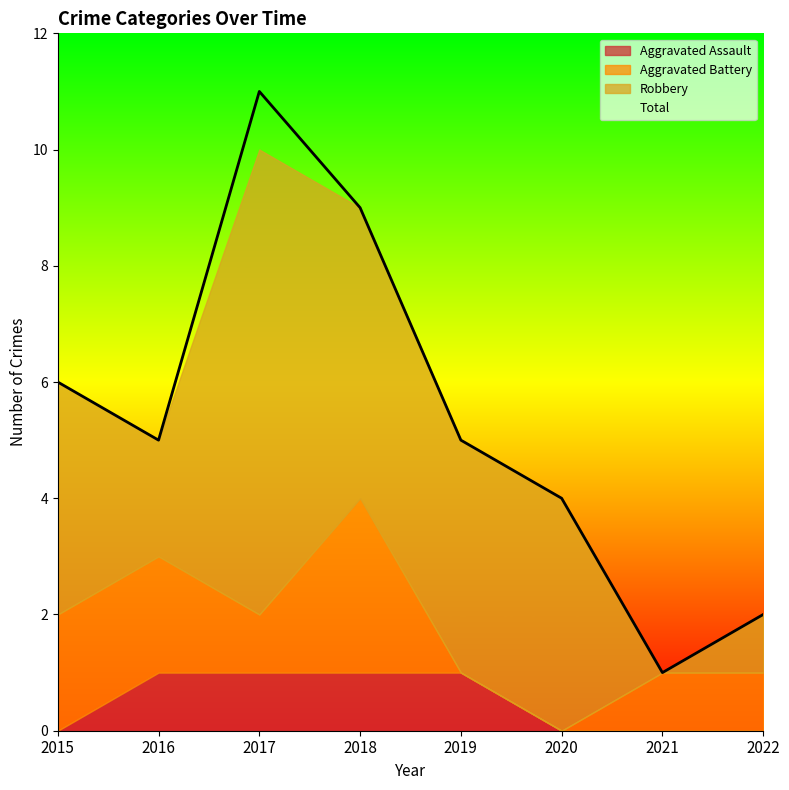

True or false: Aggravated Assault has a value of 0 at 2015.

True